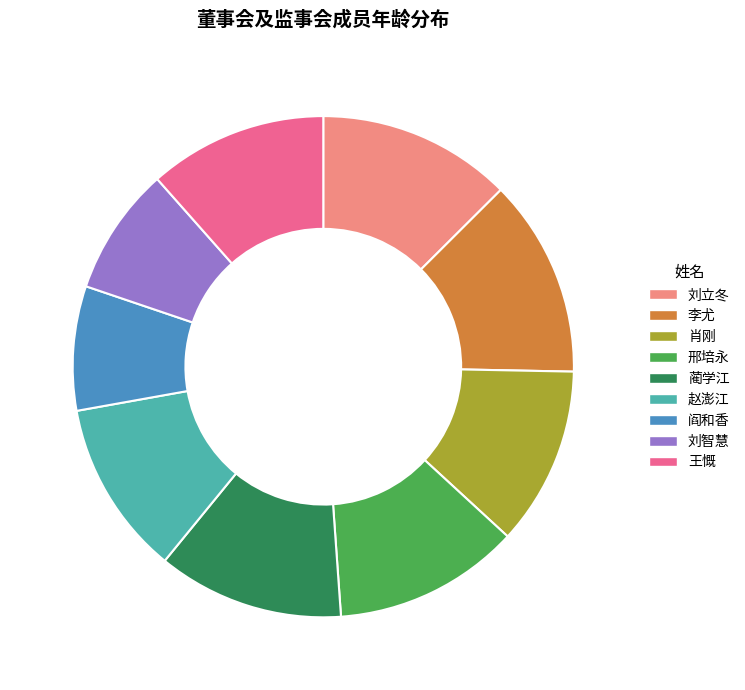

Combined, do 王慨 and 赵澎江 account for over 50%?

No